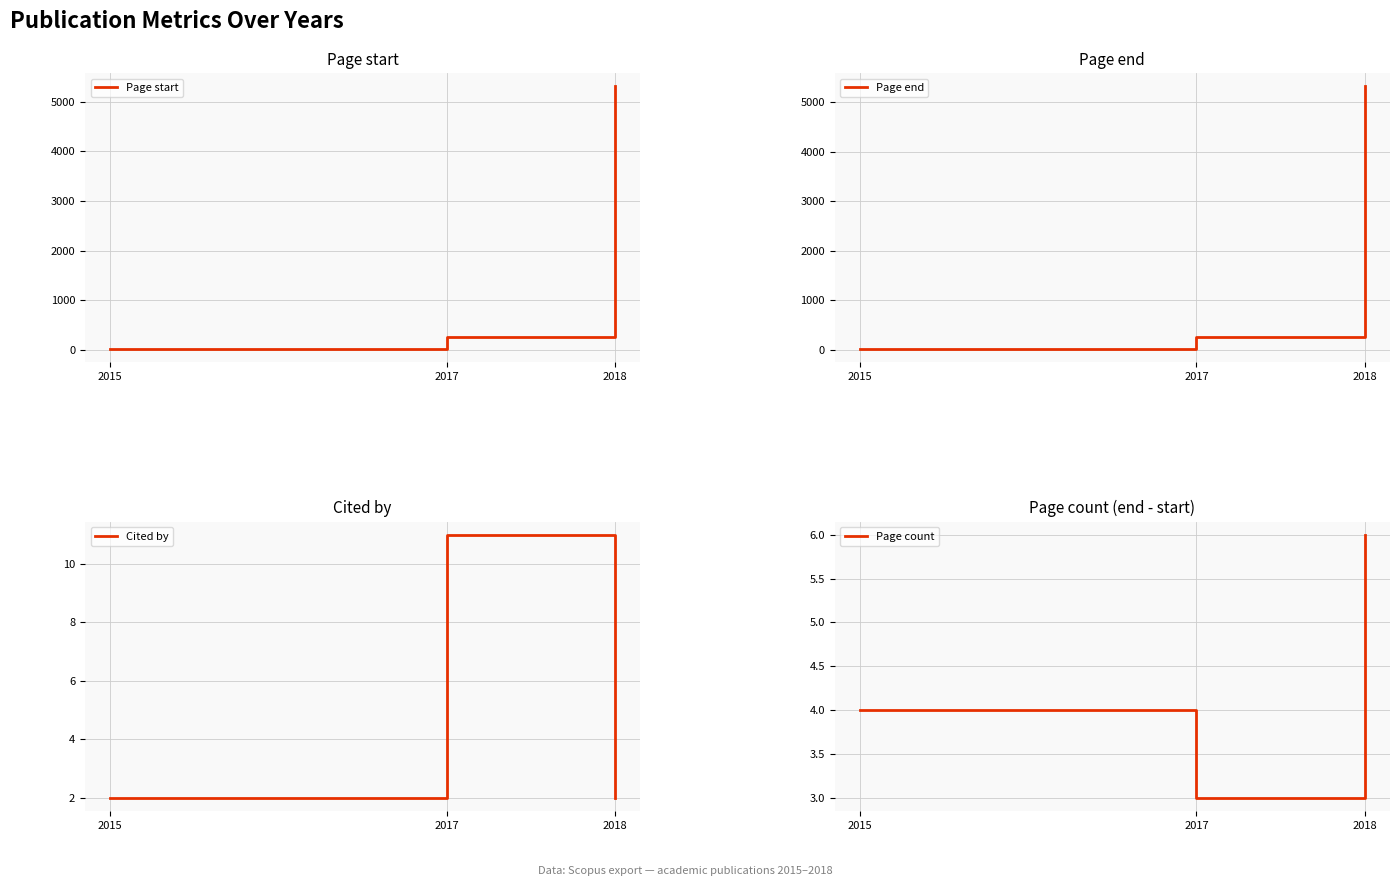

Does the chart display data point markers on the line(s)?

No